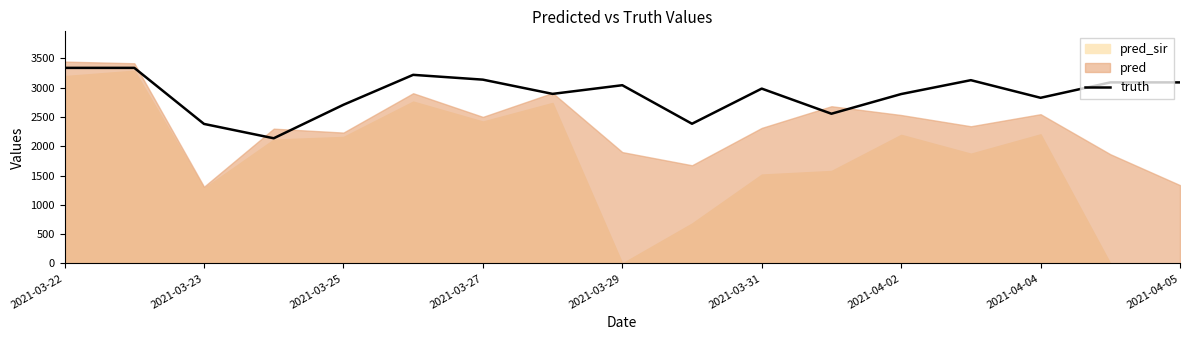

The value of truth at 2021-04-04 is 2828. True or false?

True